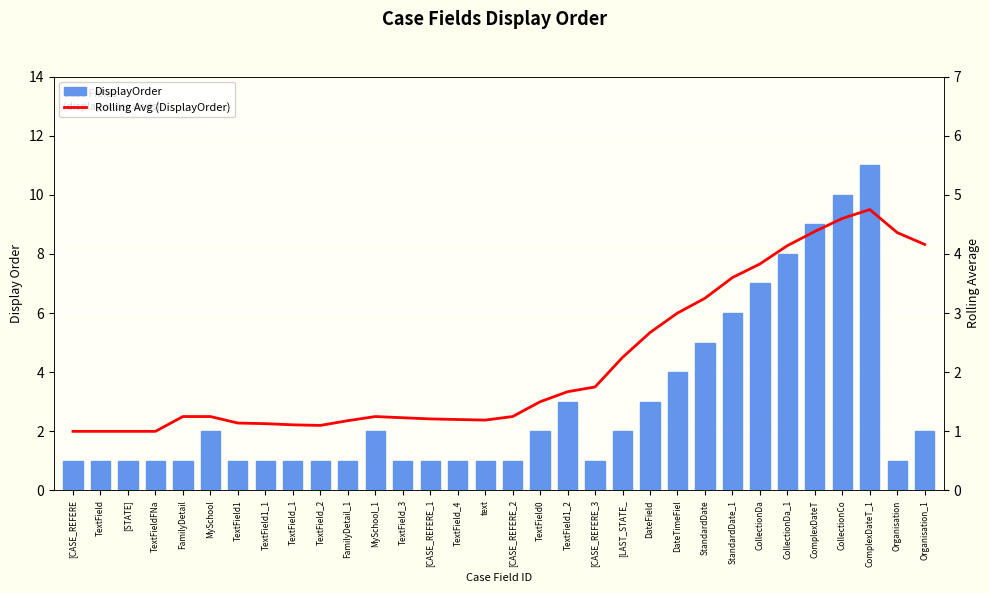

What is the sum of the DisplayOrder values at Organisation_1 and TextField_2?

3.0